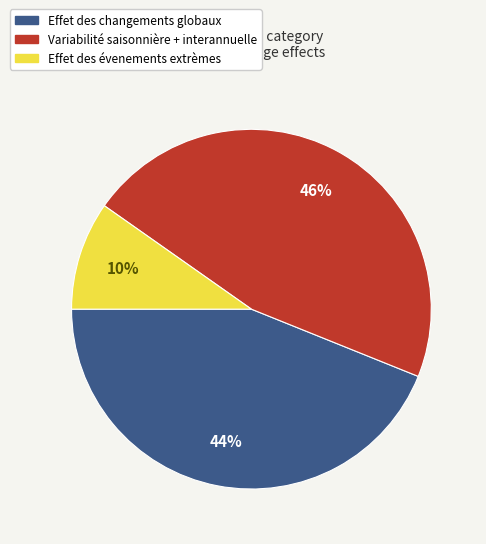

True or false: Effet des changements globaux accounts for 44% of the total.

True